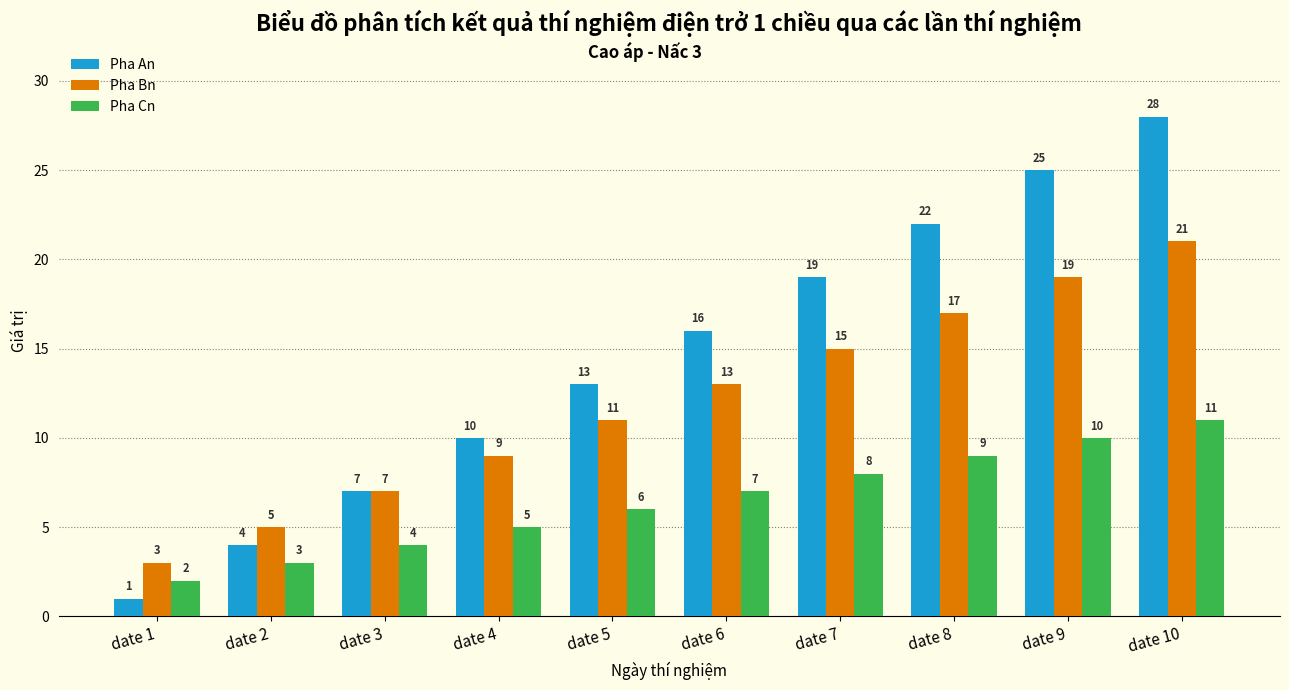

What value does the Pha Bn series have at date 6, to the nearest 10?

10